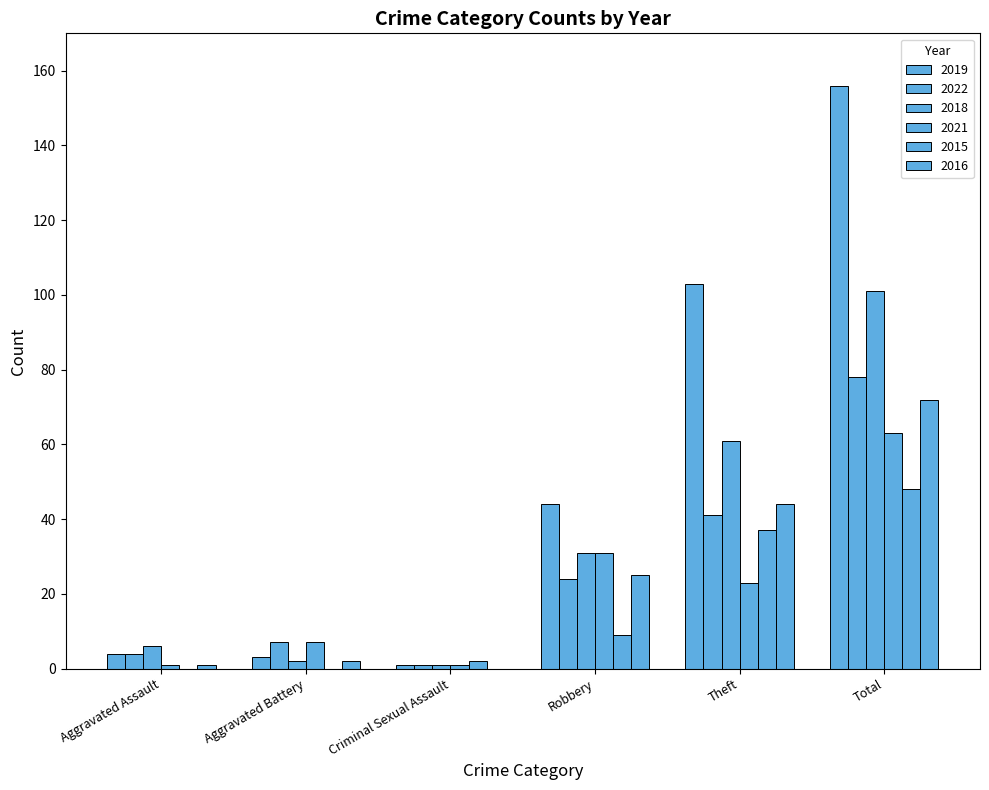

Does the chart contain stacked bars?

No